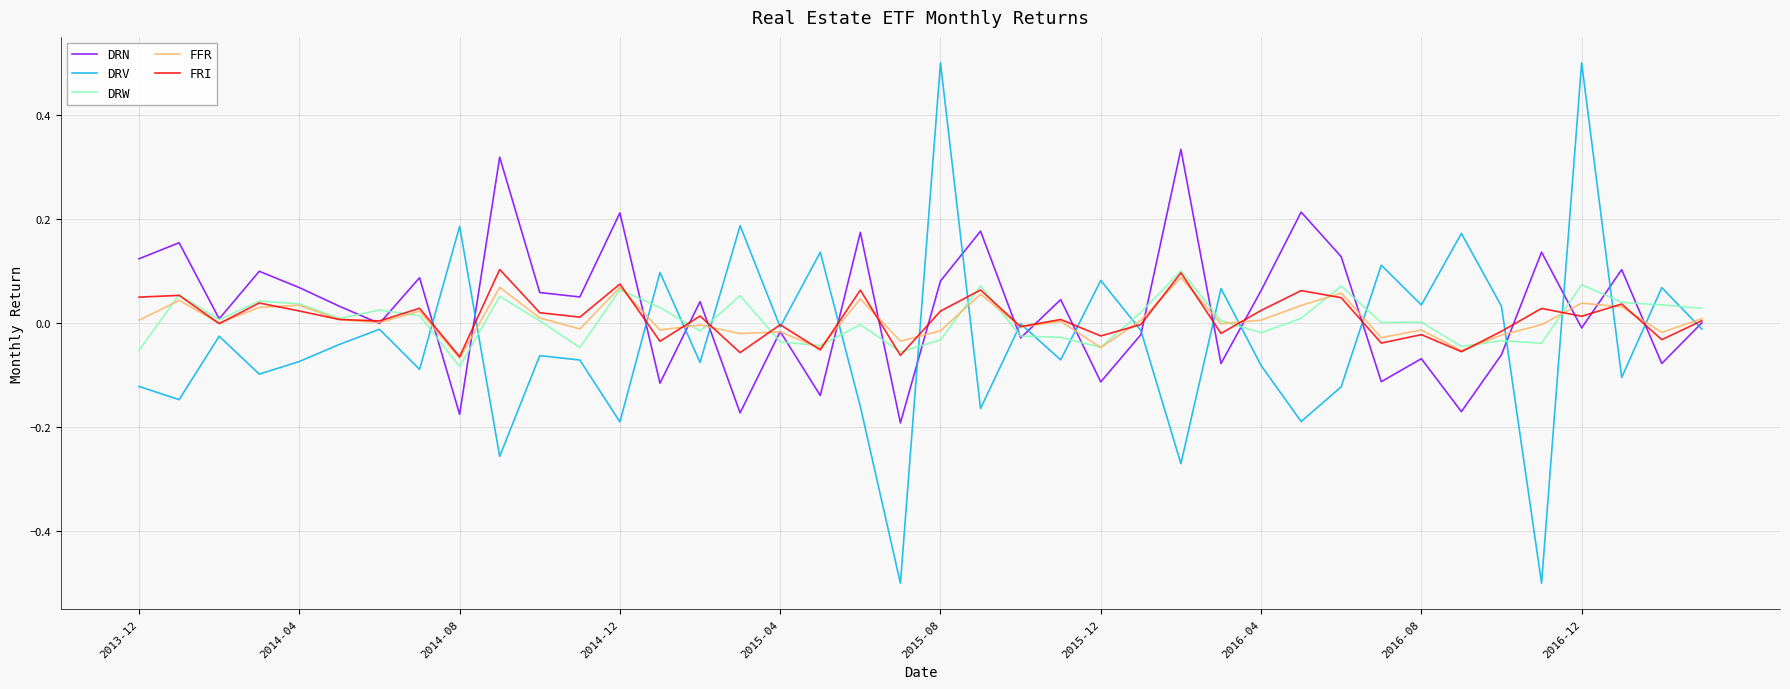

What is the greatest value displayed?

0.5